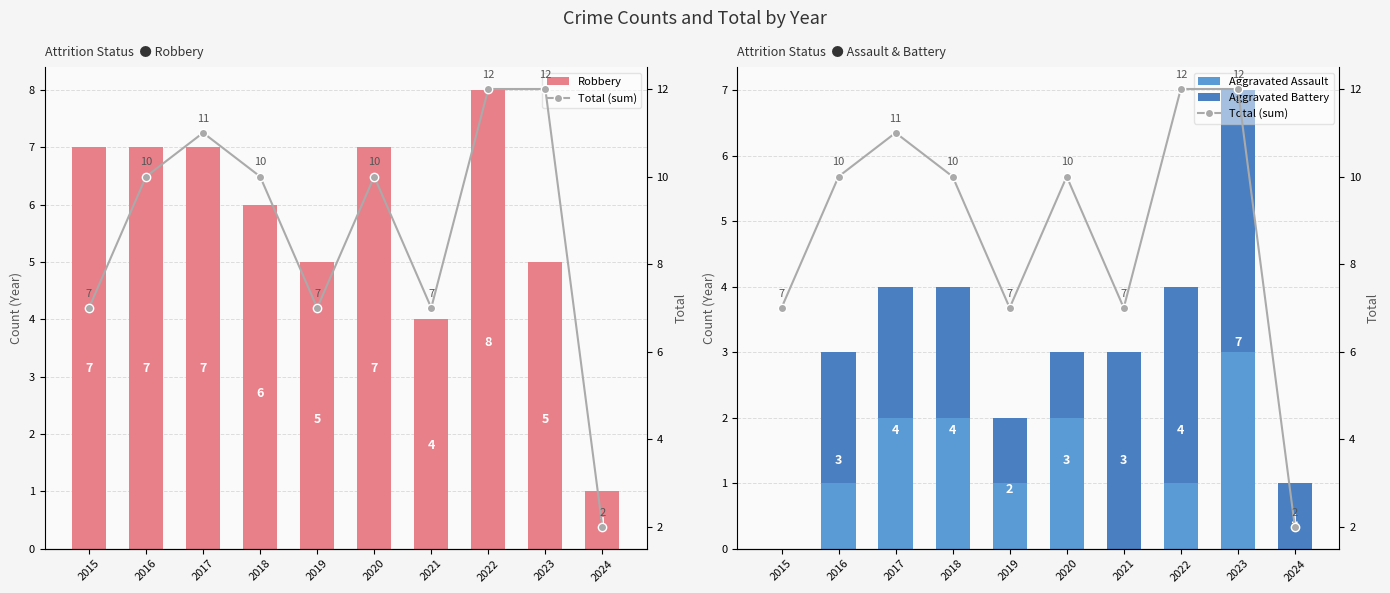

The value of Total (sum) at 2017 is 11. True or false?

True